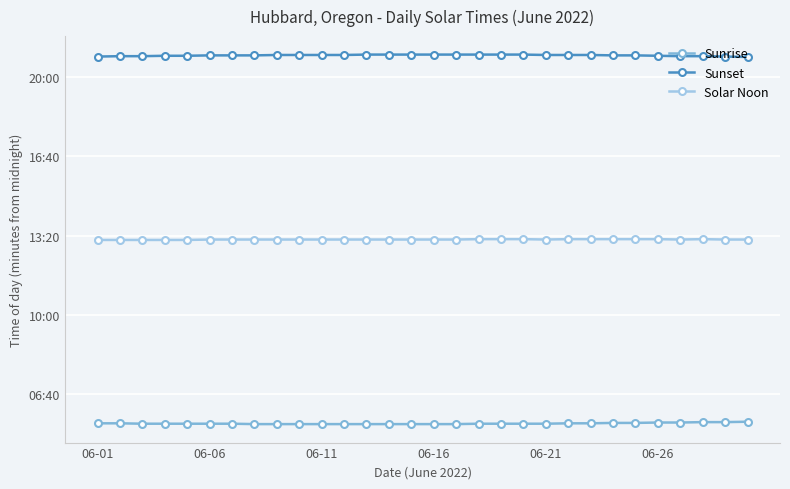

What is the value of the Sunrise point at the 23rd from the left?

327